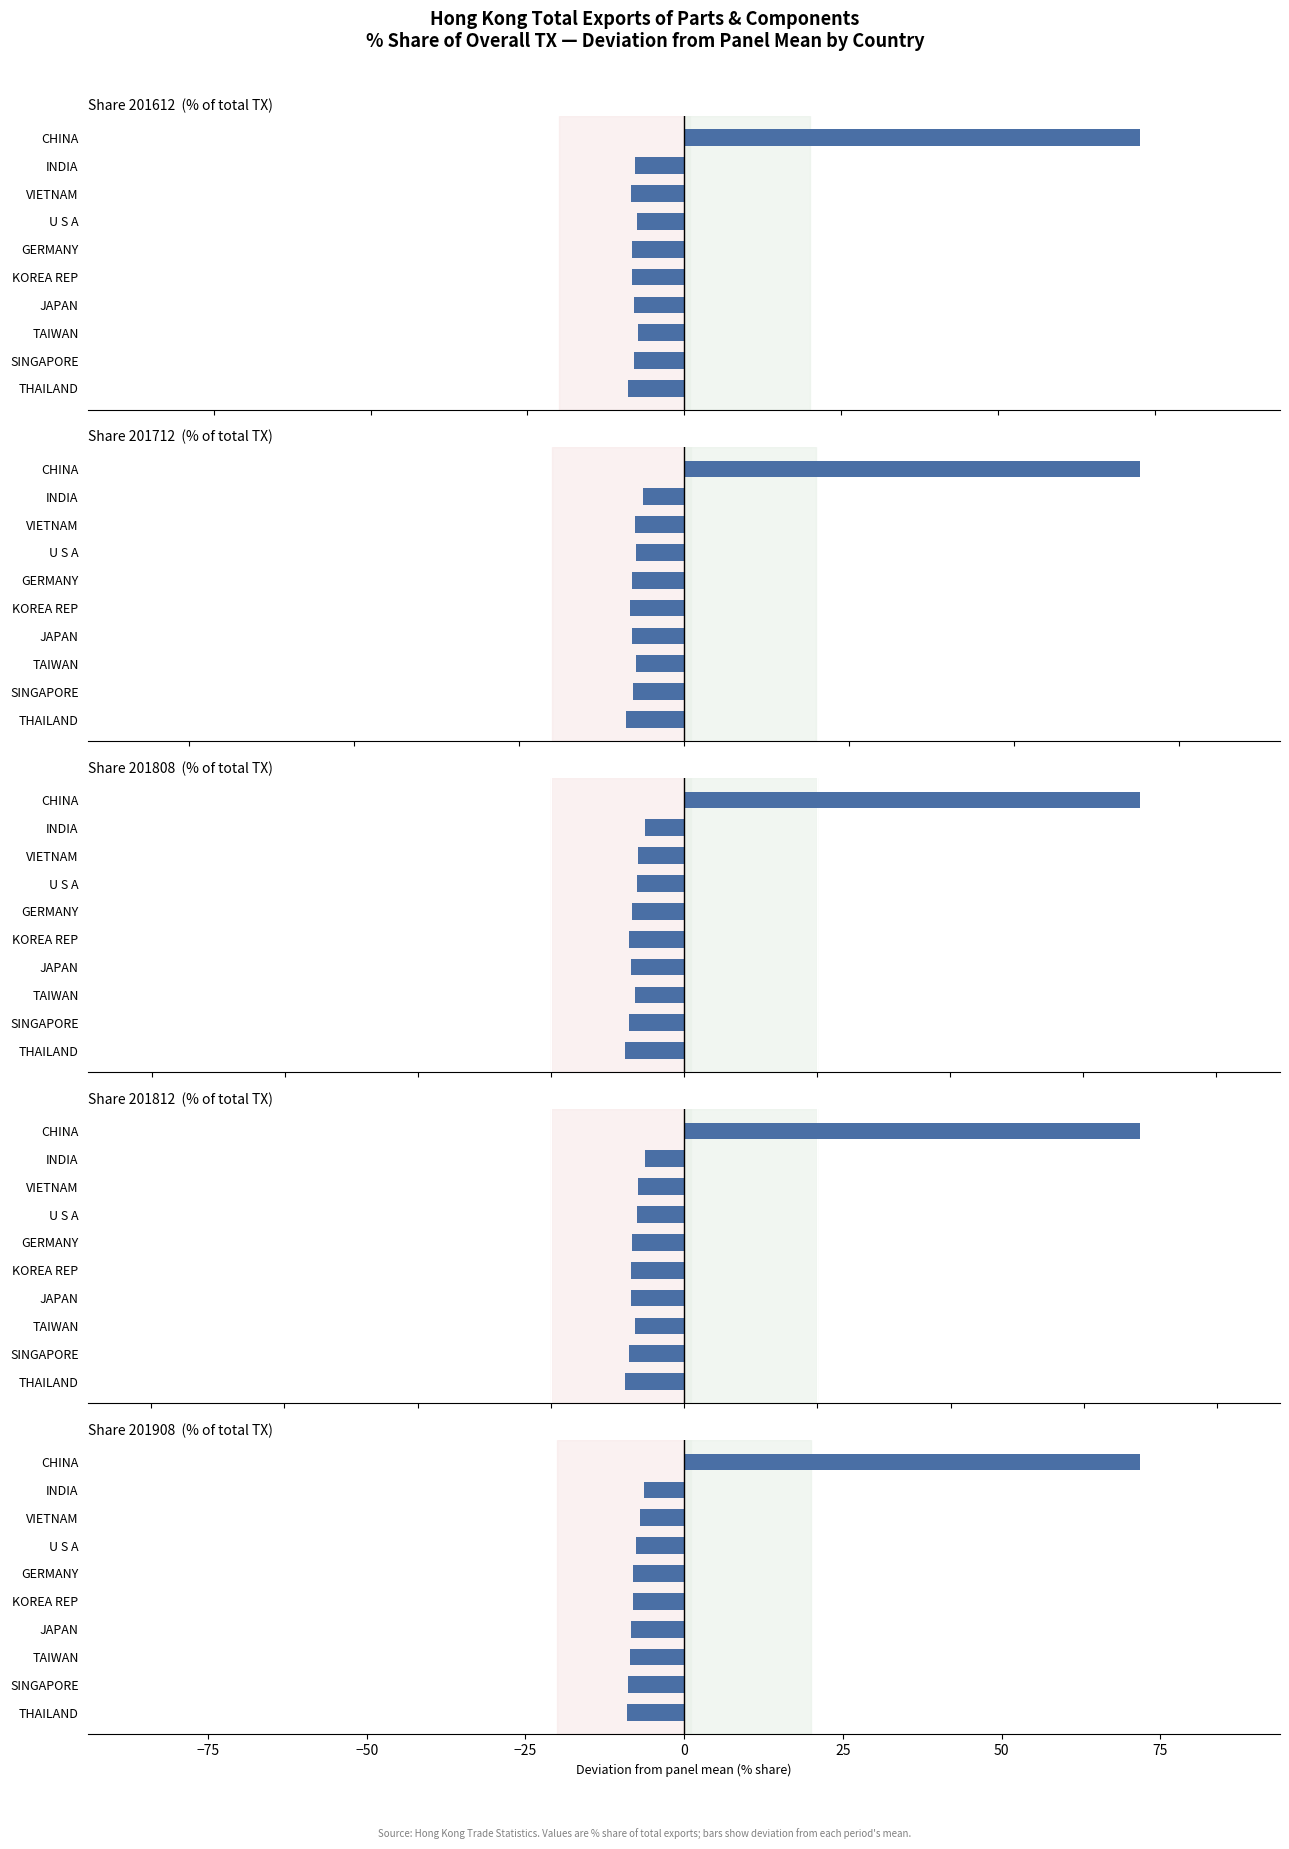

Are the bars grouped side by side (vs. stacked)?

Yes